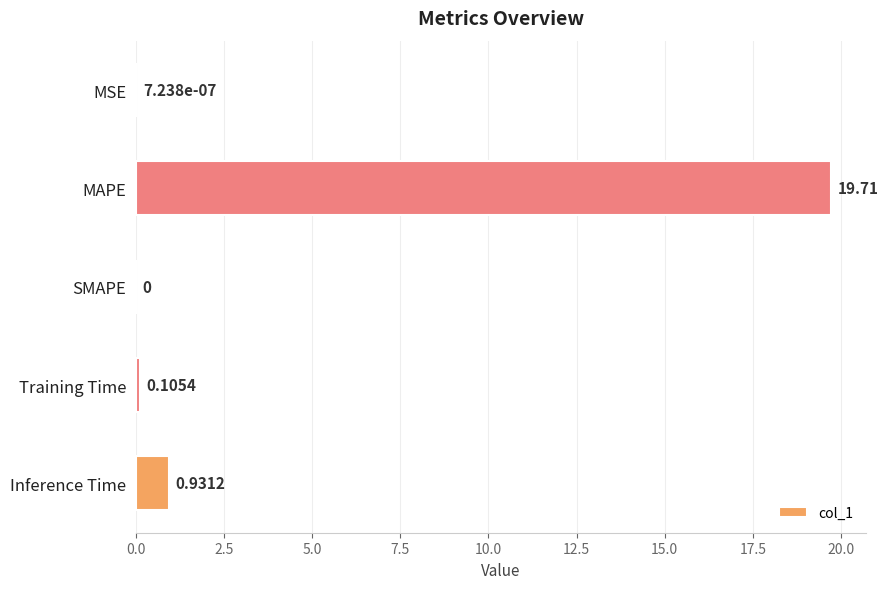

At which label is the value closest to 9?

Inference Time